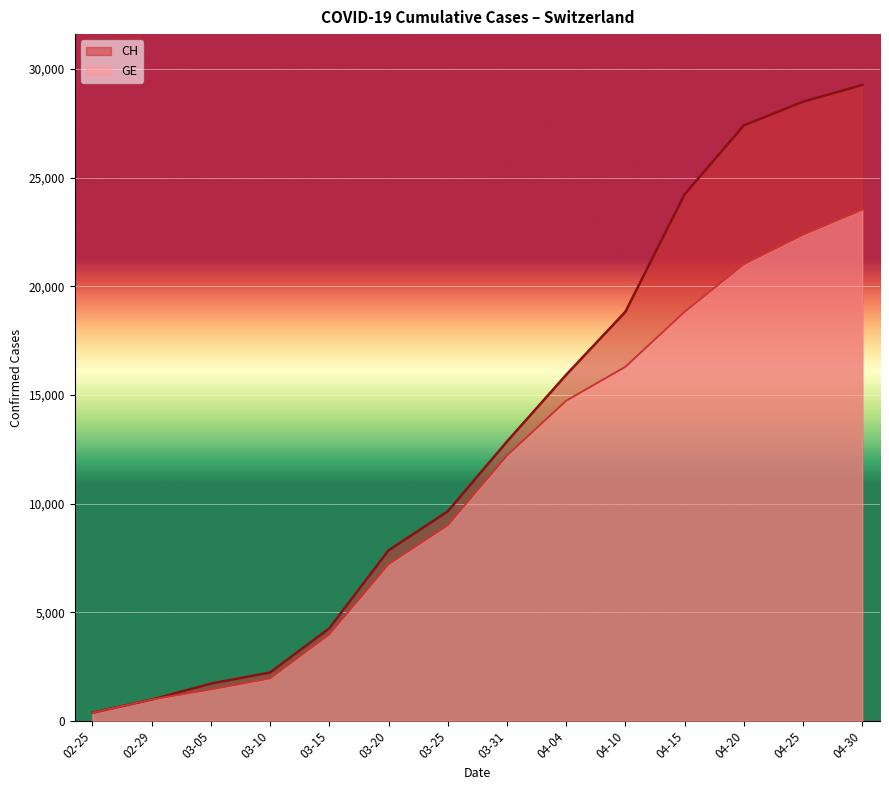

Which category has the lowest value across all series?

02-25